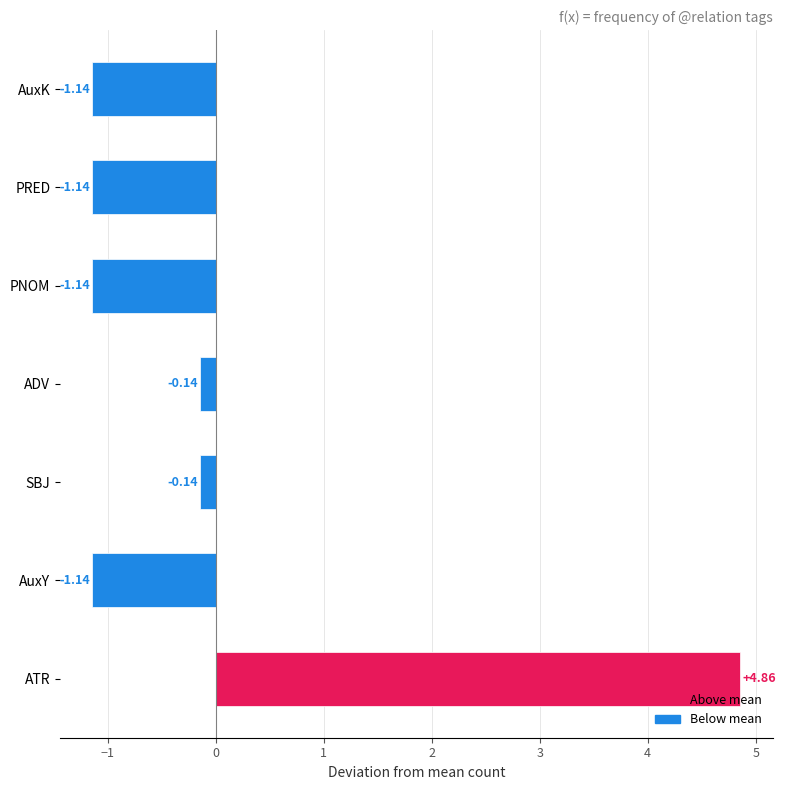

What is the change in value from ATR to SBJ?

-5.0